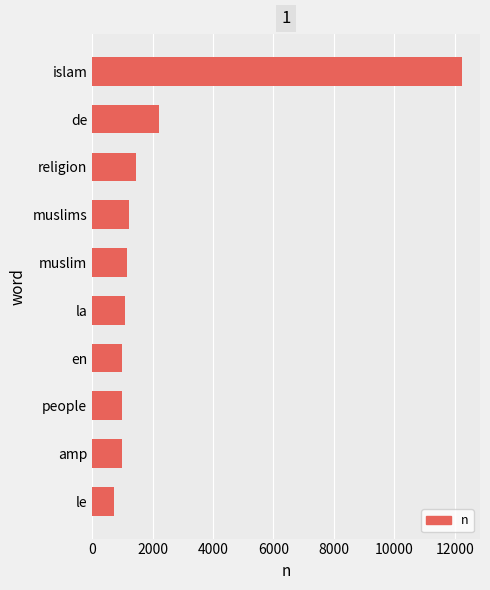

What is the difference between the maximum and minimum values?

11506